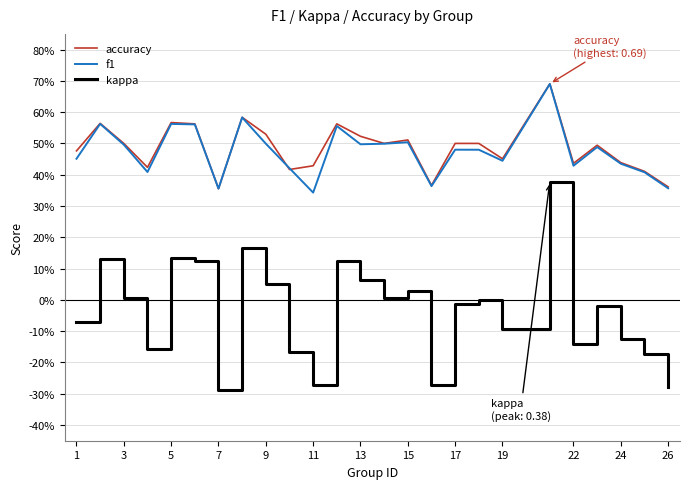

At how many categories does at least one series exceed 0?

25